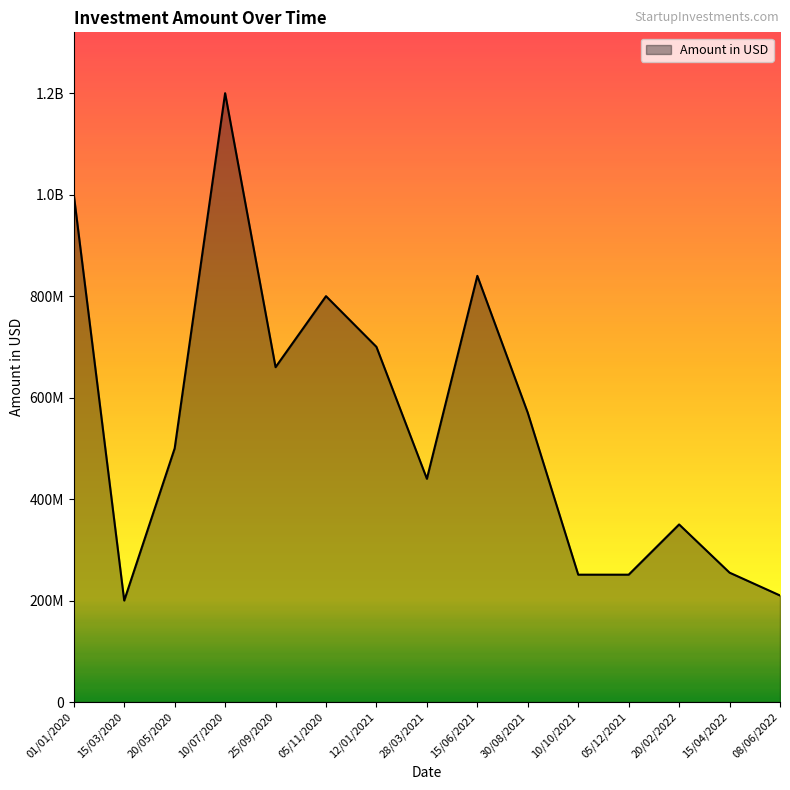

Does the chart have visible grid lines?

No